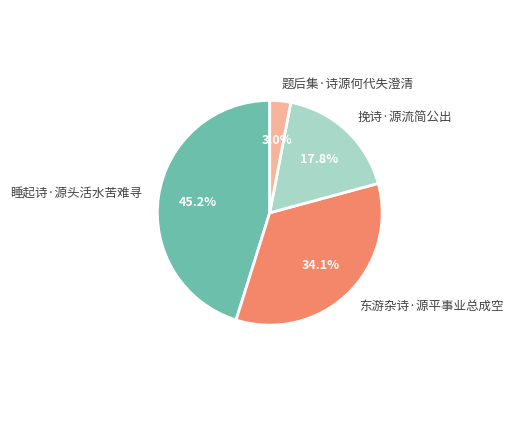

What is the ratio of the value at 睡起诗·源头活水苦难寻 to the value at 挽诗·源流简公出?

2.5